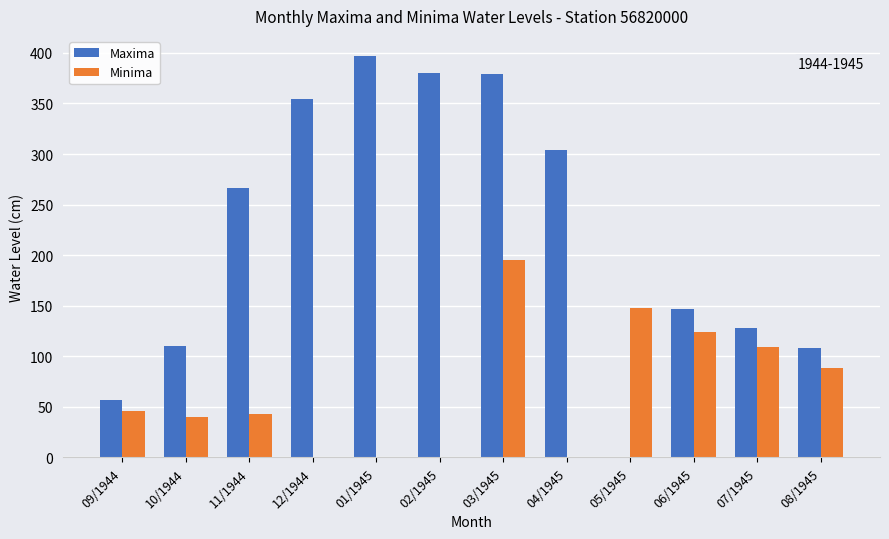

How many categories are shown in the chart?

12